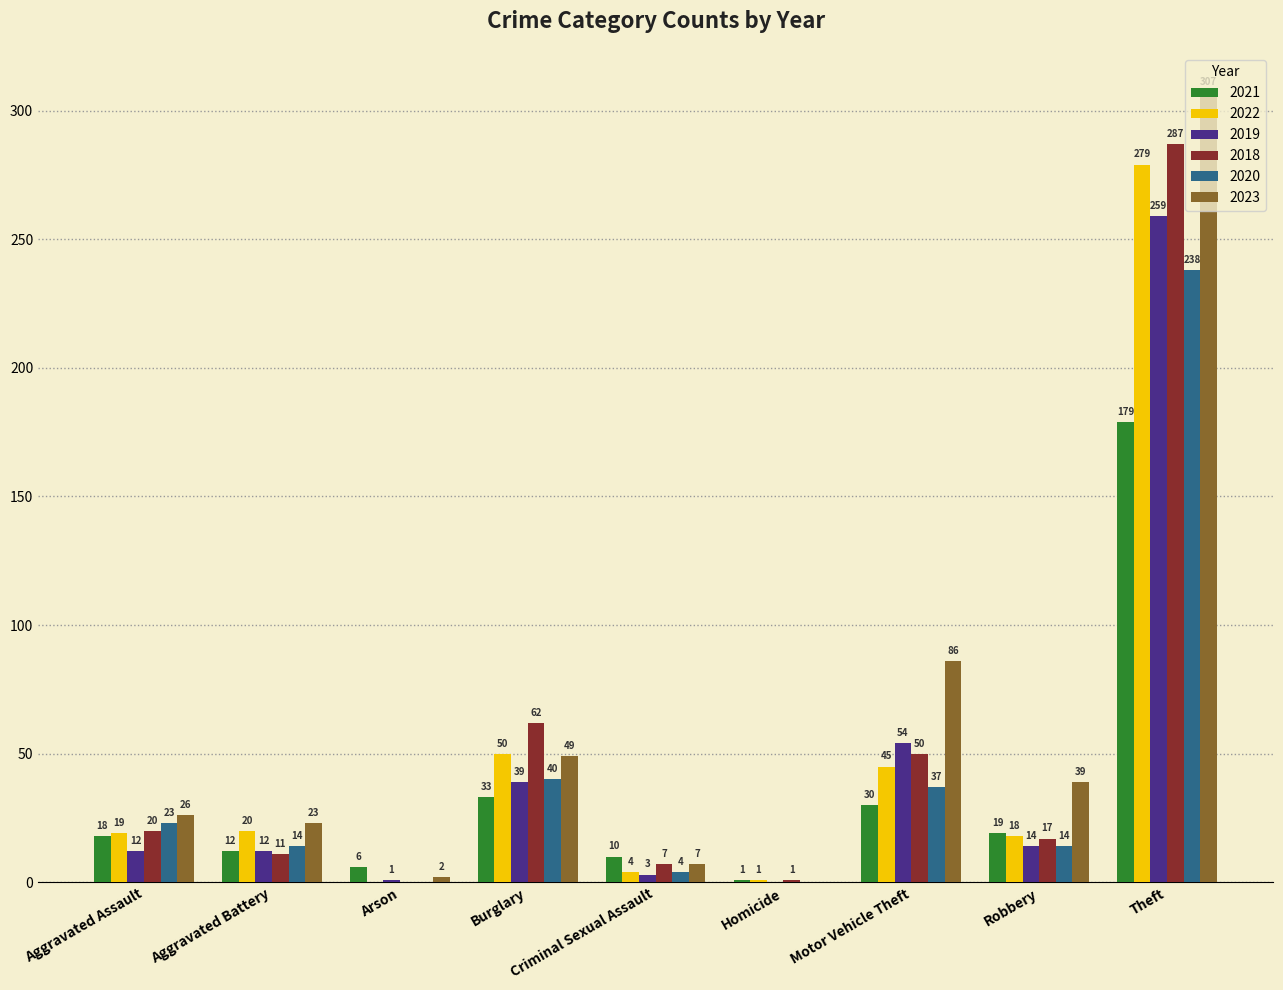

Is the value of 2019 at Burglary greater than the value of 2022 at Motor Vehicle Theft?

No